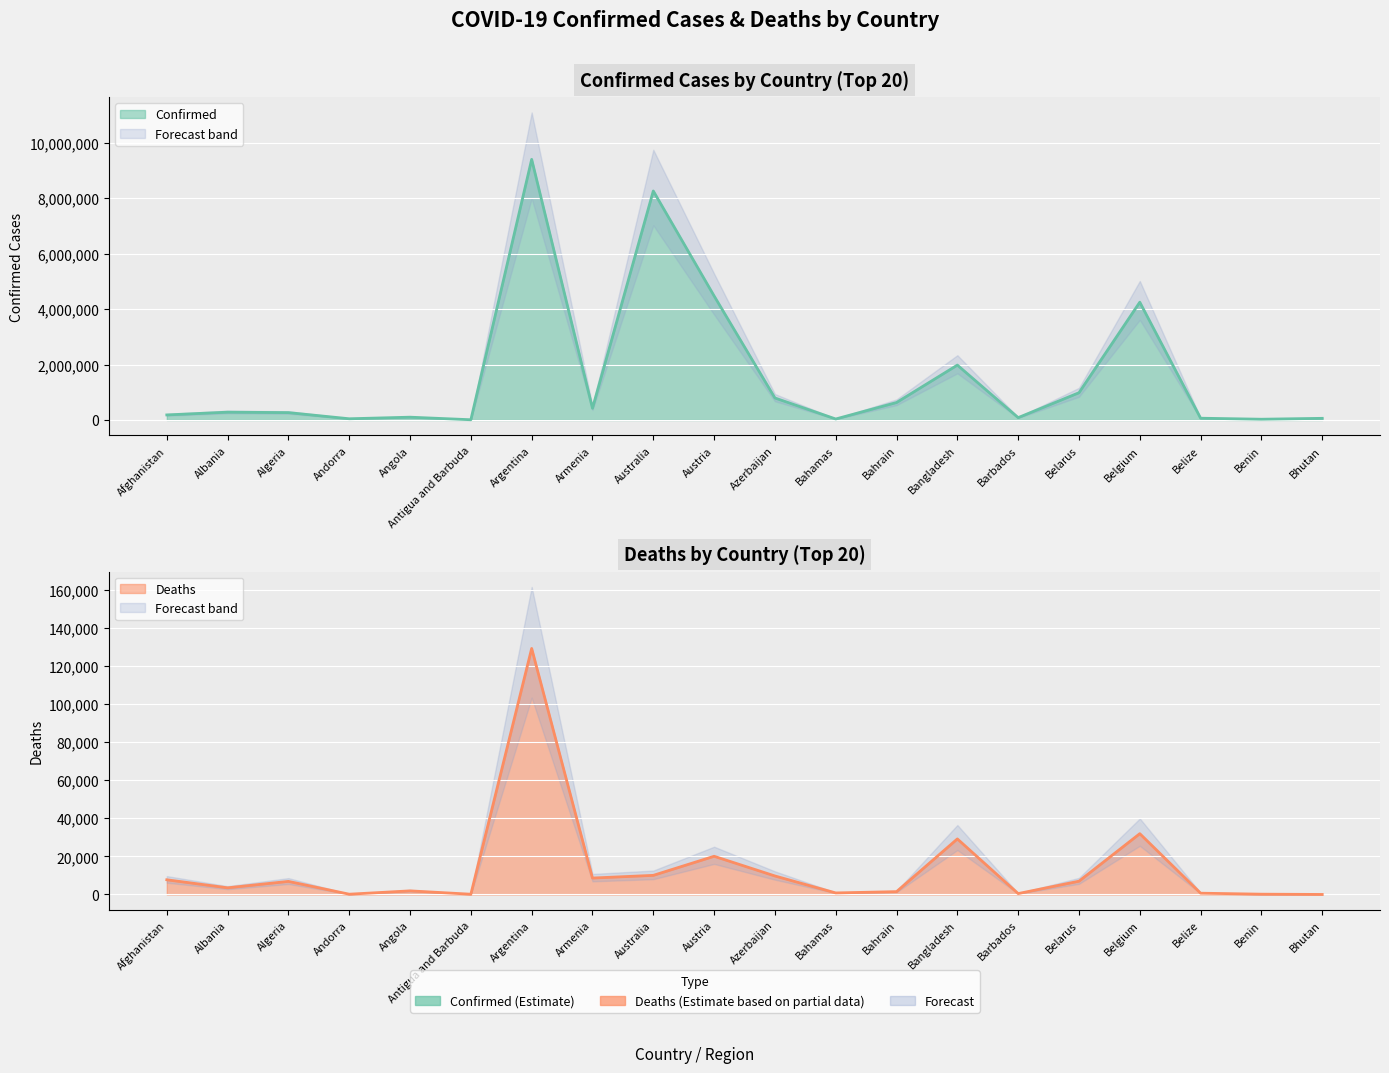

What is the value of the Confirmed point at the 5th from the left?

101320